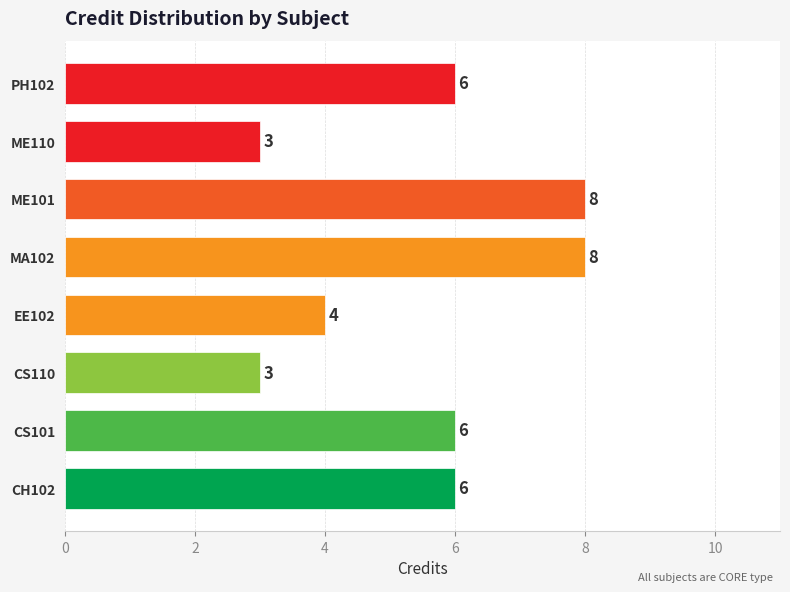

Does the chart contain stacked bars?

No